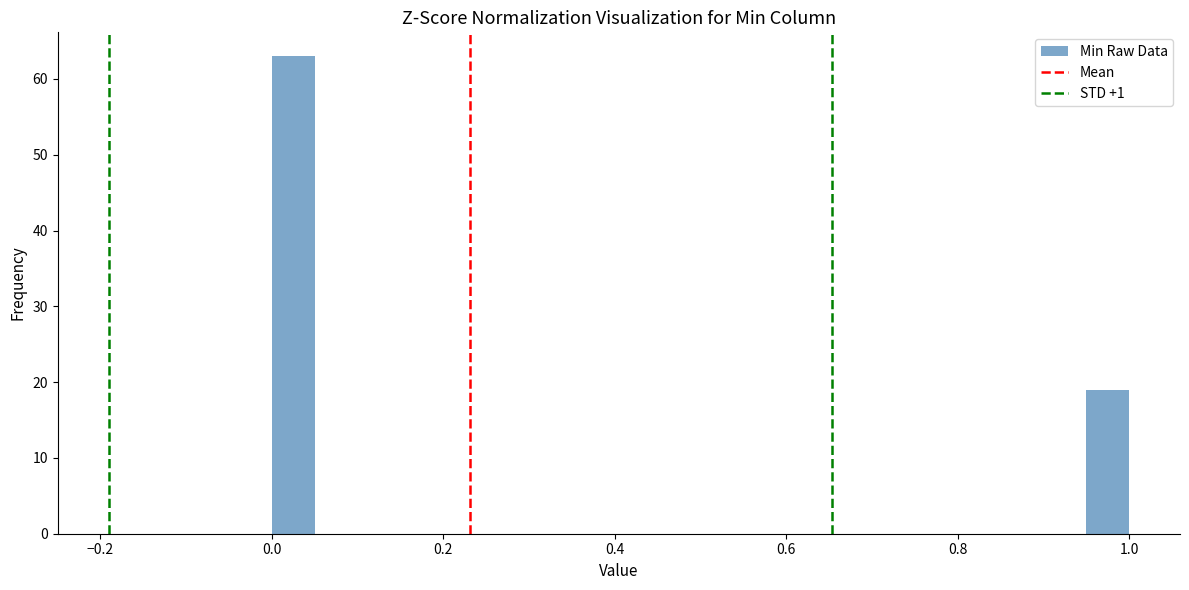

Read against the x-axis, roughly where is the centre of the tallest bar?

0.02